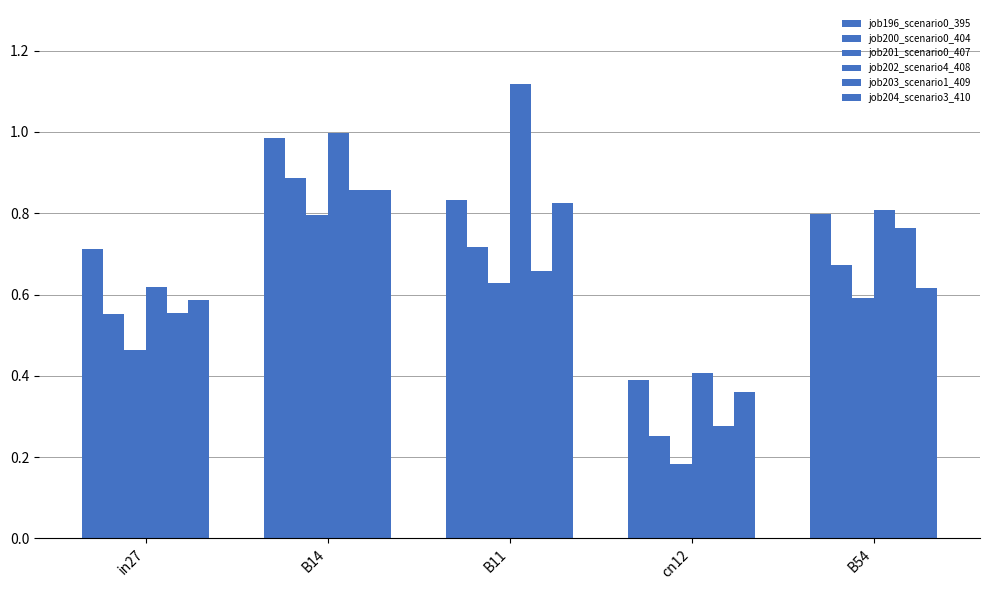

What position from the left is cn12?

4